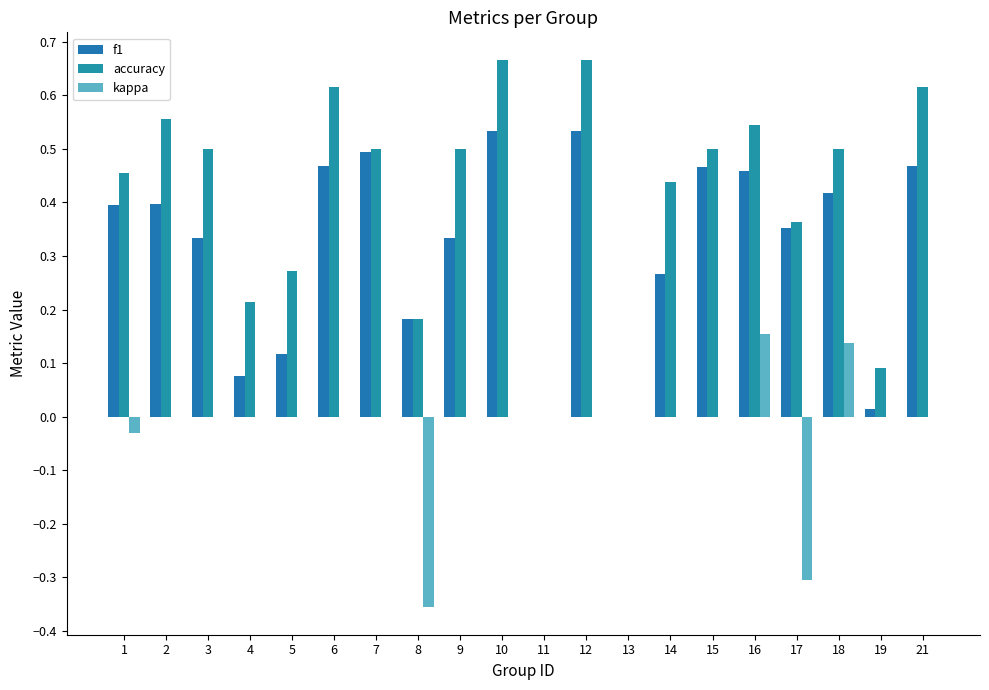

Count the number of data series in this chart.

3